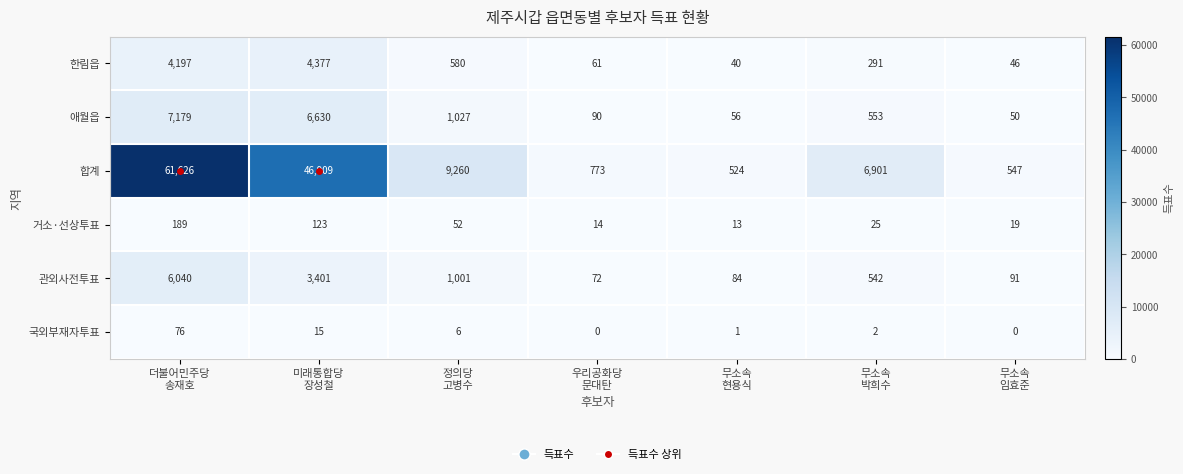

What is the highest value of the 애월읍 series?

7179